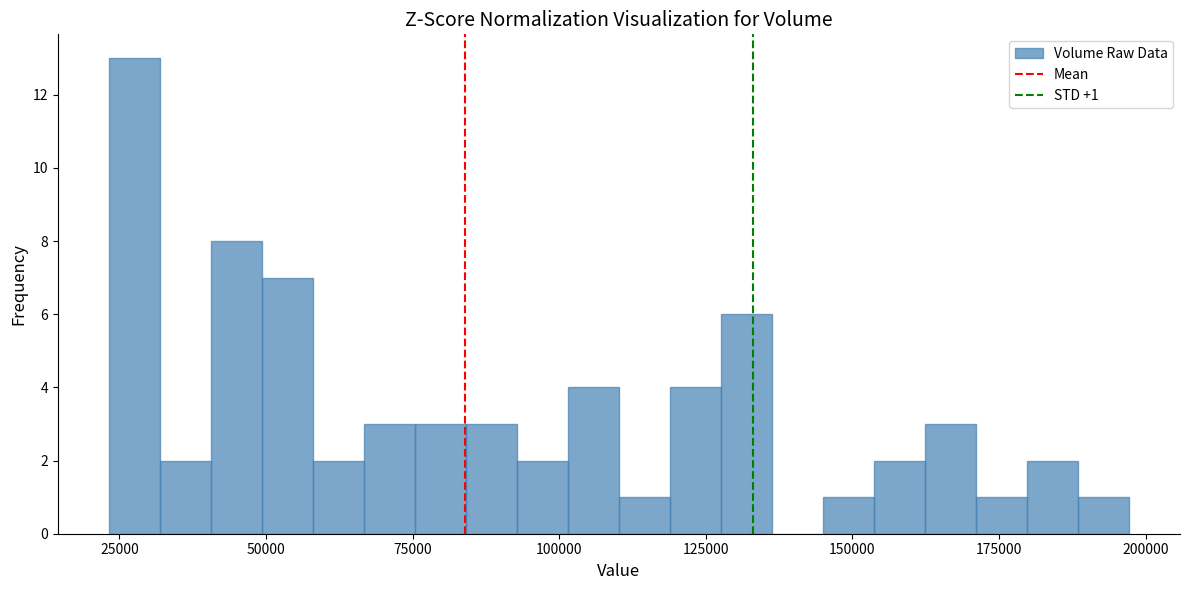

Read against the x-axis, roughly where is the centre of the tallest bar?

30000